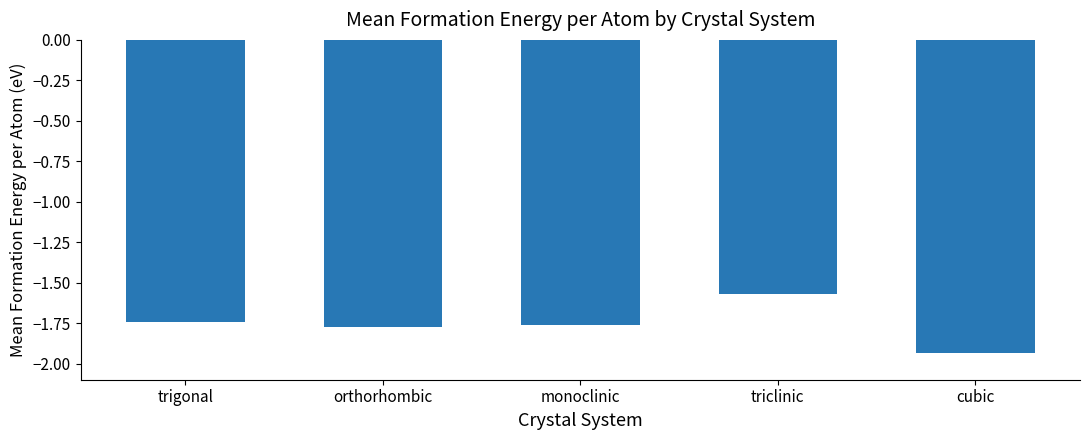

At which label is the value closest to -1?

triclinic